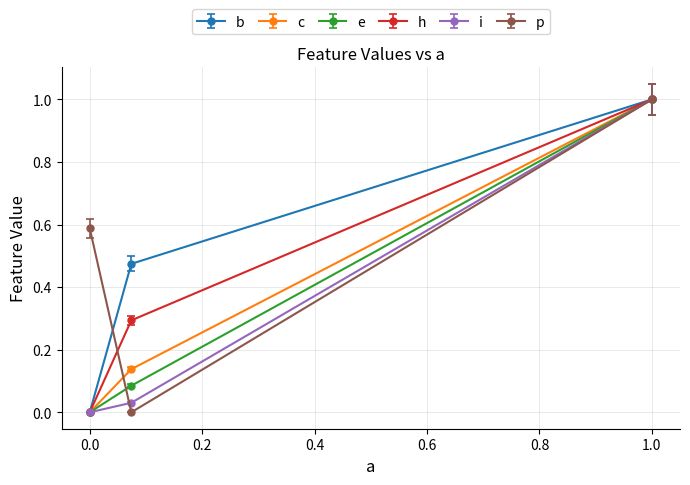

What is the highest value of the b series?

1.0